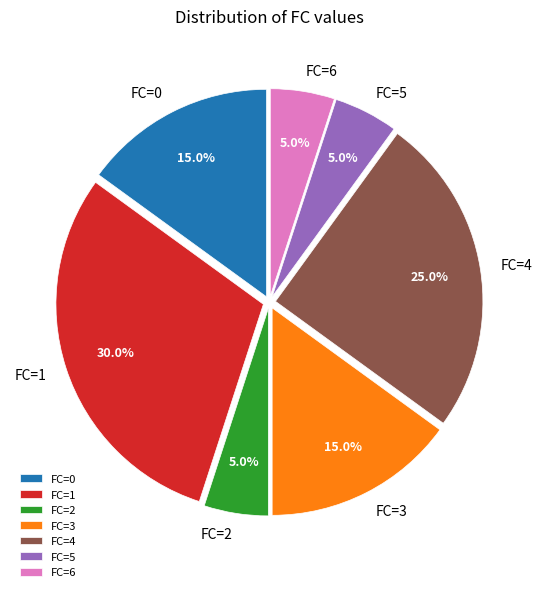

To the nearest percent, what is the average slice percentage?

14%